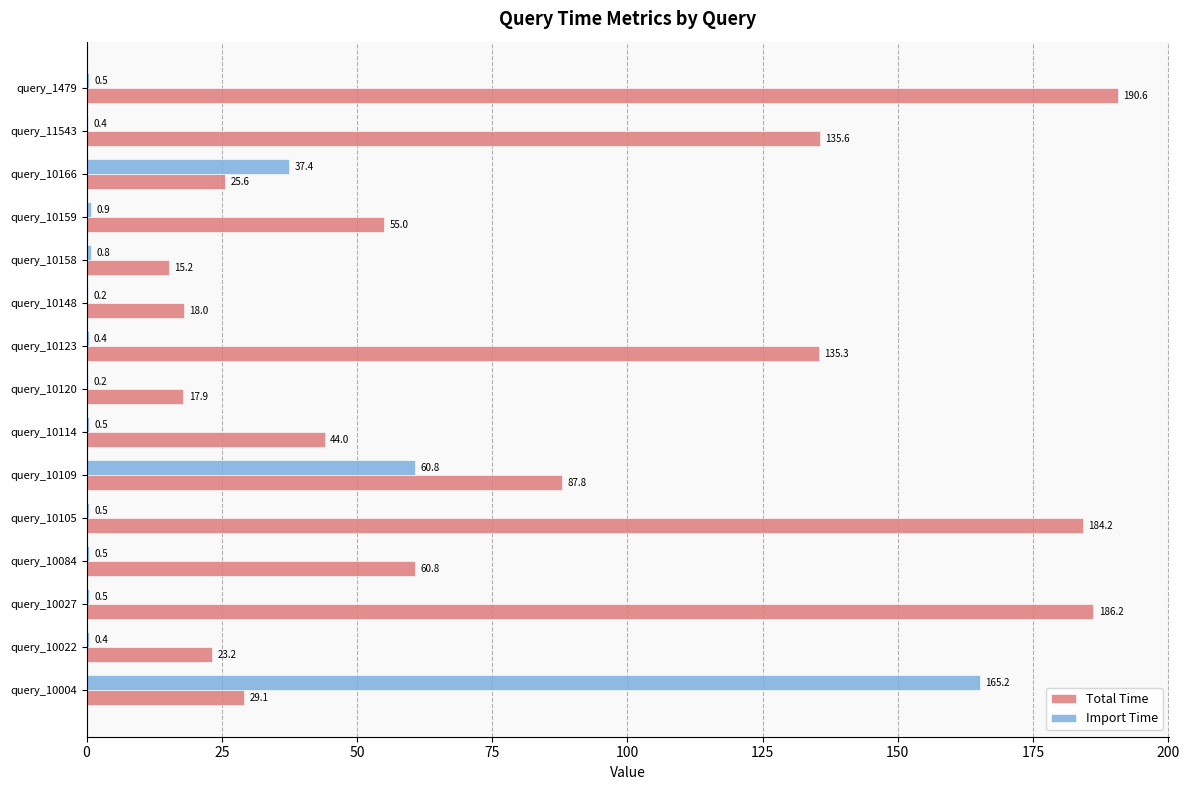

What are all the series names shown in the legend?

Total Time, Import Time